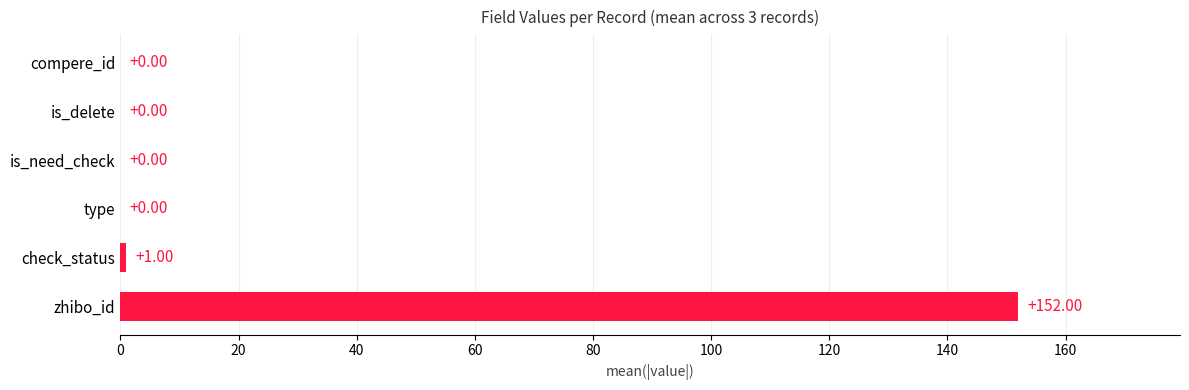

Between type and zhibo_id, which is larger?

zhibo_id